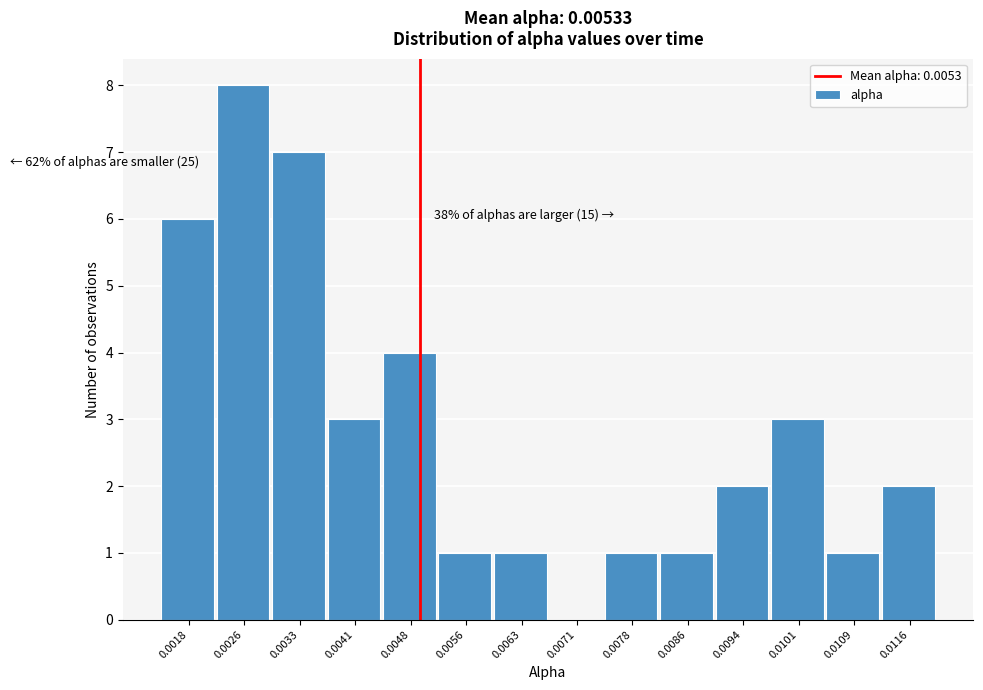

Reading left to right, what are all the values shown in this chart?

0.0018=6	0.0026=8	0.0033=7	0.0041=3	0.0048=4	0.0056=1	0.0063=1	0.0071=0	0.0078=1	0.0086=1	0.0094=2	0.0101=3	0.0109=1	0.0116=2